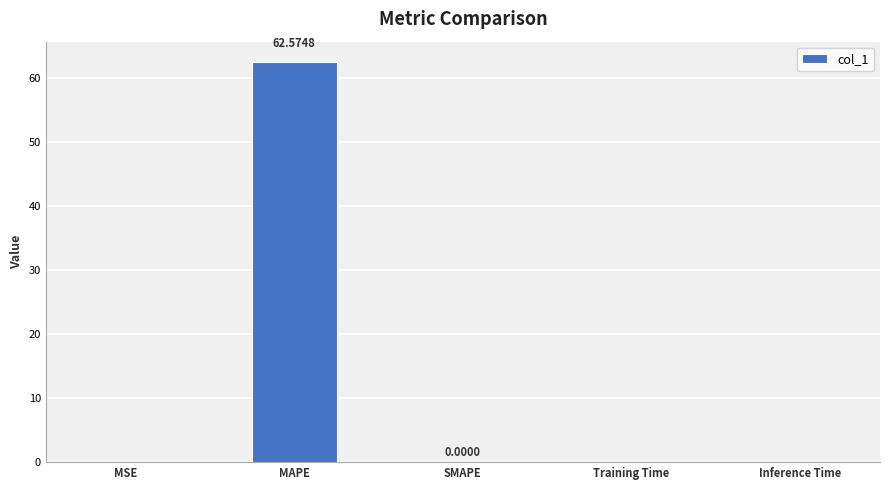

At which category does the chart reach its peak across all series?

MAPE